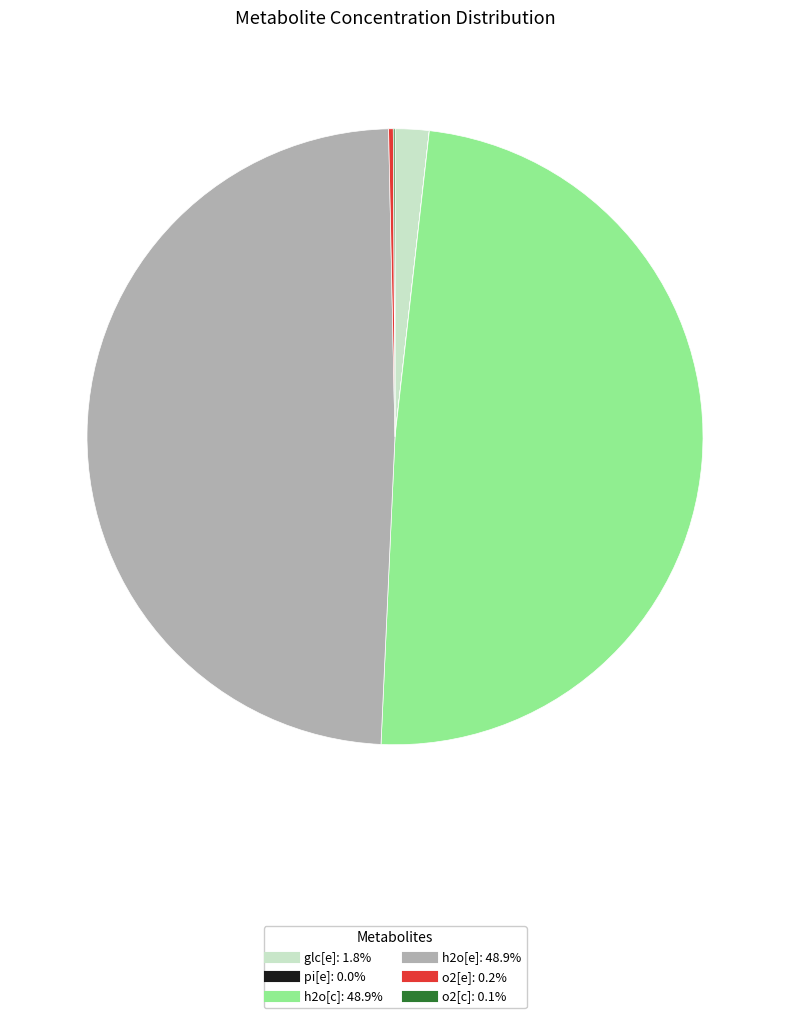

Is there a majority slice in this chart?

No